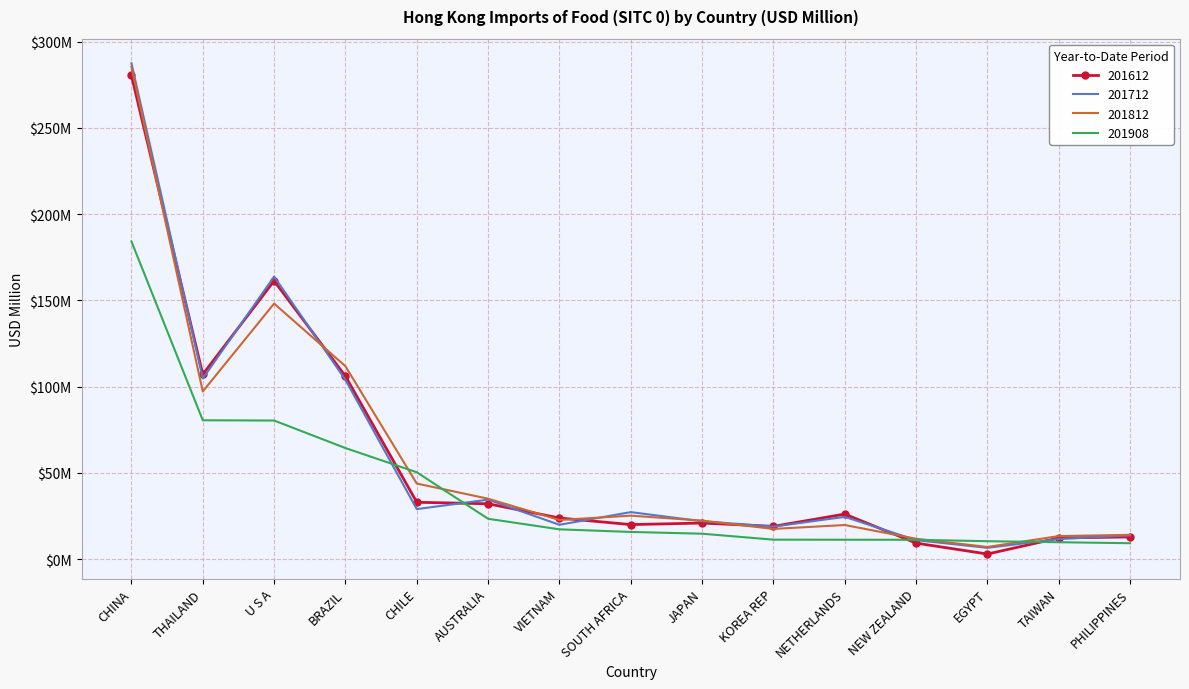

Which series changed the most between CHINA and PHILIPPINES?

201712